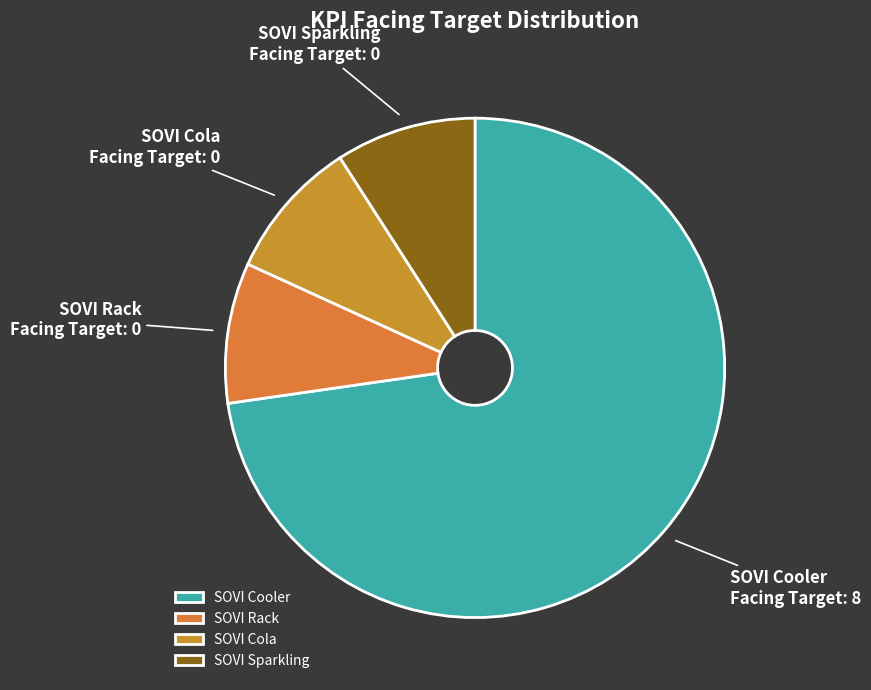

The SOVI Cooler slice represents 61% of the pie. True or false?

False